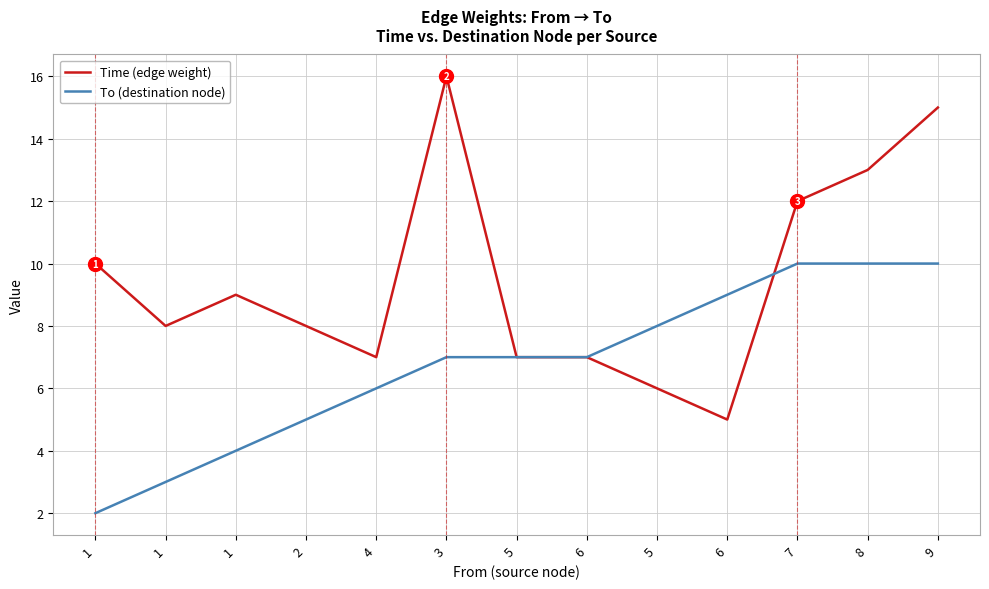

Between which two adjacent categories do Time (edge weight) and To (destination node) first intersect?

6 and 7